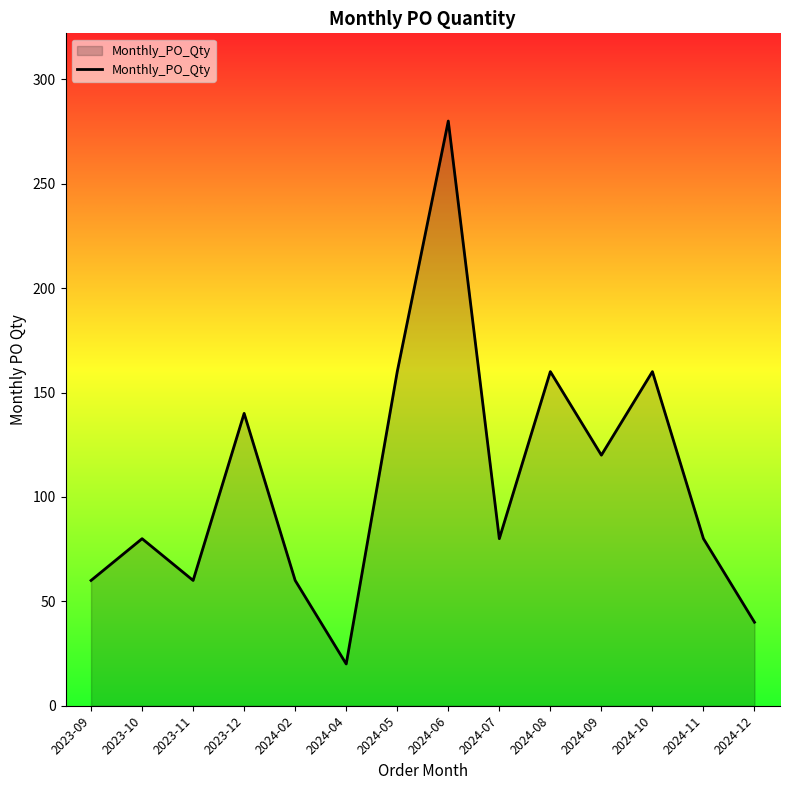

What position from the right is 2023-10?

13